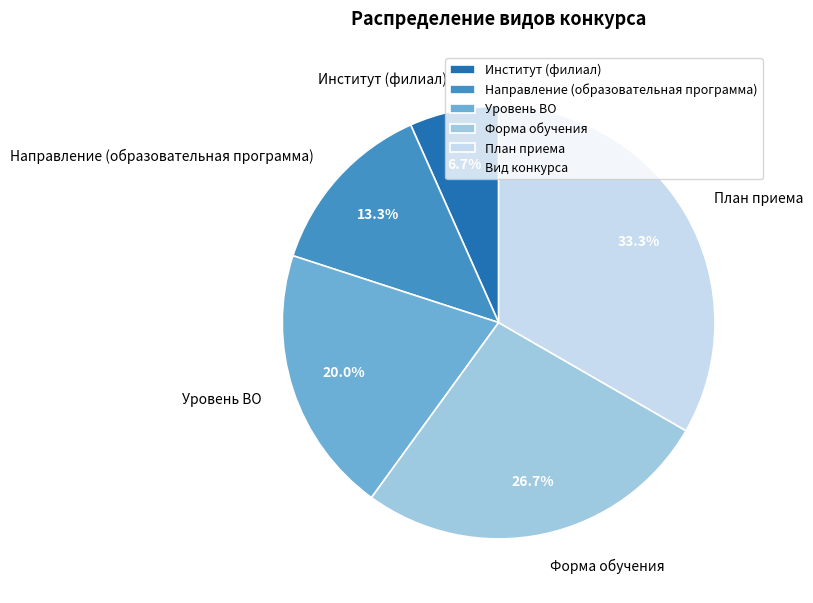

How much of the chart is everything except Институт (филиал)?

93.3%